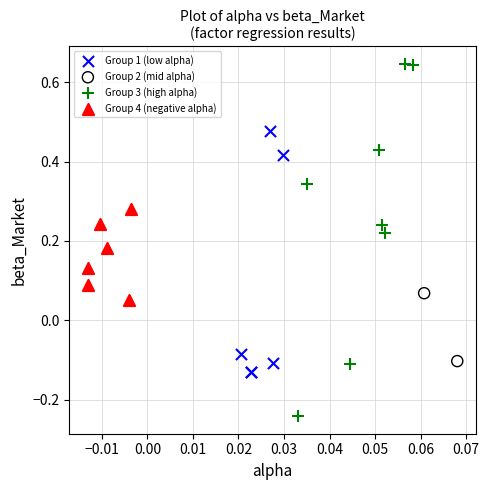

What are all the series names shown in the legend?

Group 1 (low alpha), Group 2 (mid alpha), Group 3 (high alpha), Group 4 (negative alpha)